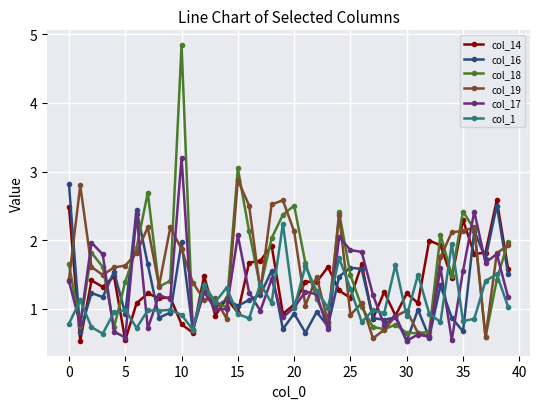

True or false: col_16 has more than 0 interior local peaks.

True